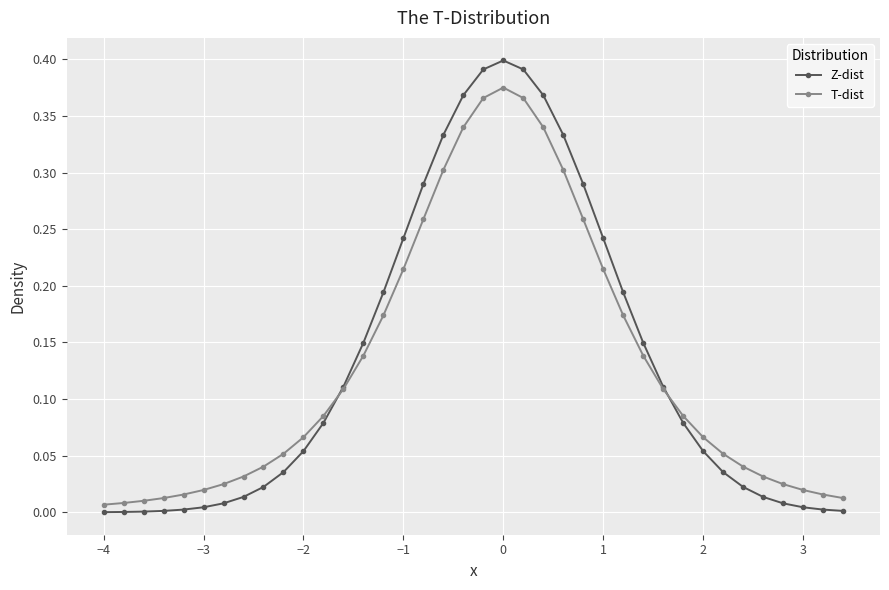

How many data points does each series have?

38